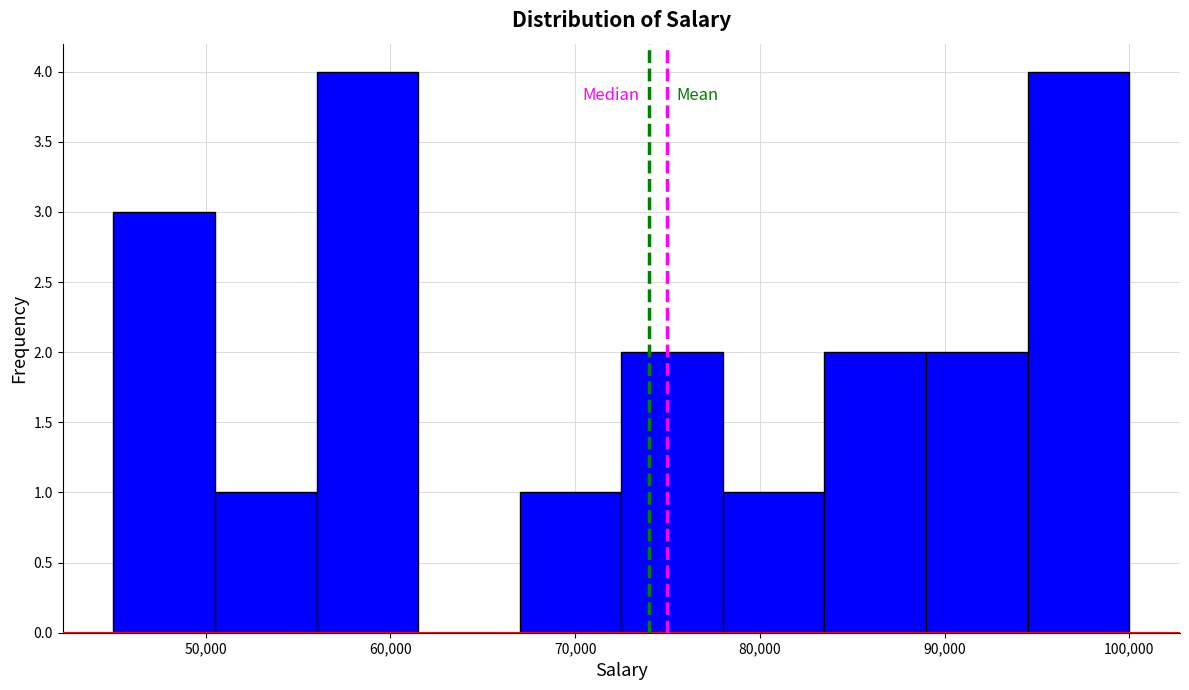

How tall is the bar that spans 45000 to 50500 on the x-axis? Neither the bar edges nor the heights are printed on the chart, so give them approximately, as read against the axes.

3